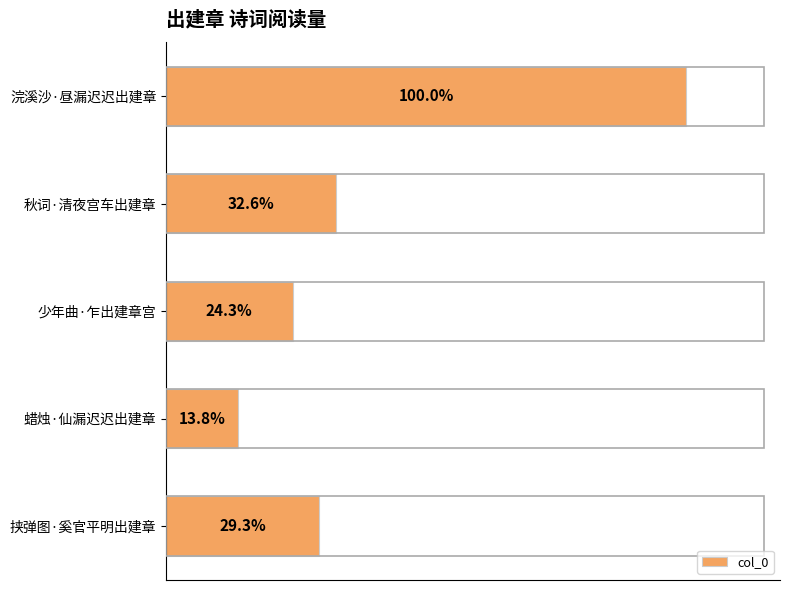

Does the chart contain any negative values?

No